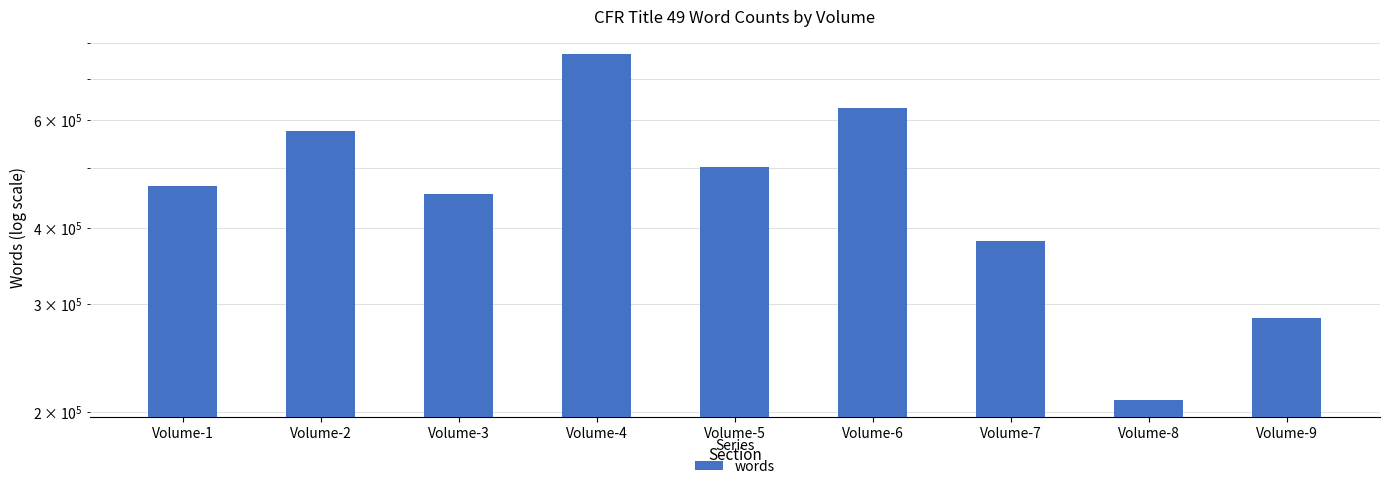

Reading left to right, list all the values displayed in this chart.

468284	575002	453234	769013	501941	626778	380169	208972	284888